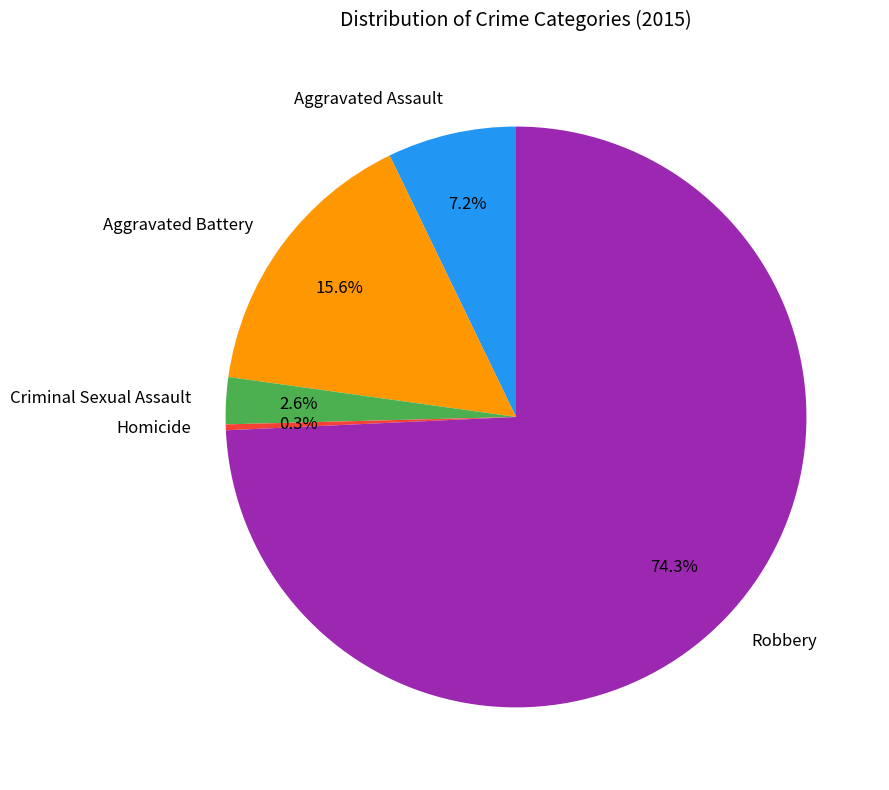

How many slices are in this pie chart?

5